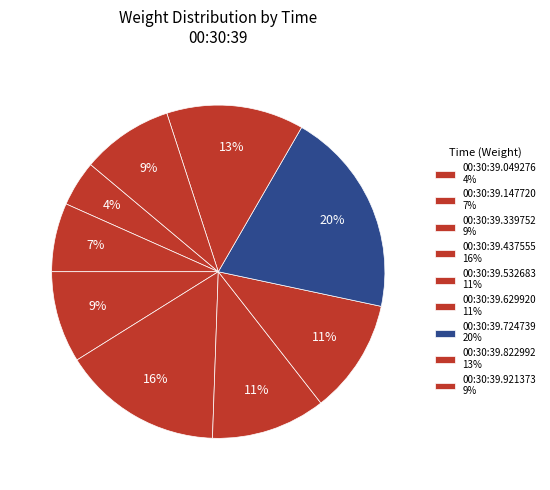

Is there a majority slice in this chart?

No